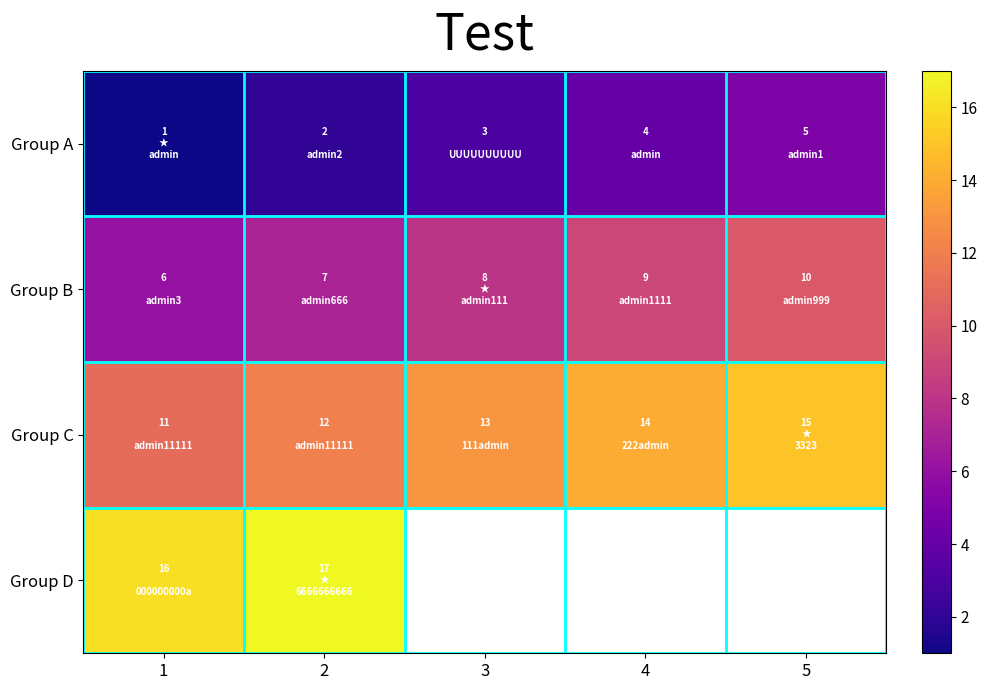

At which label is Group C closest to 13?

3